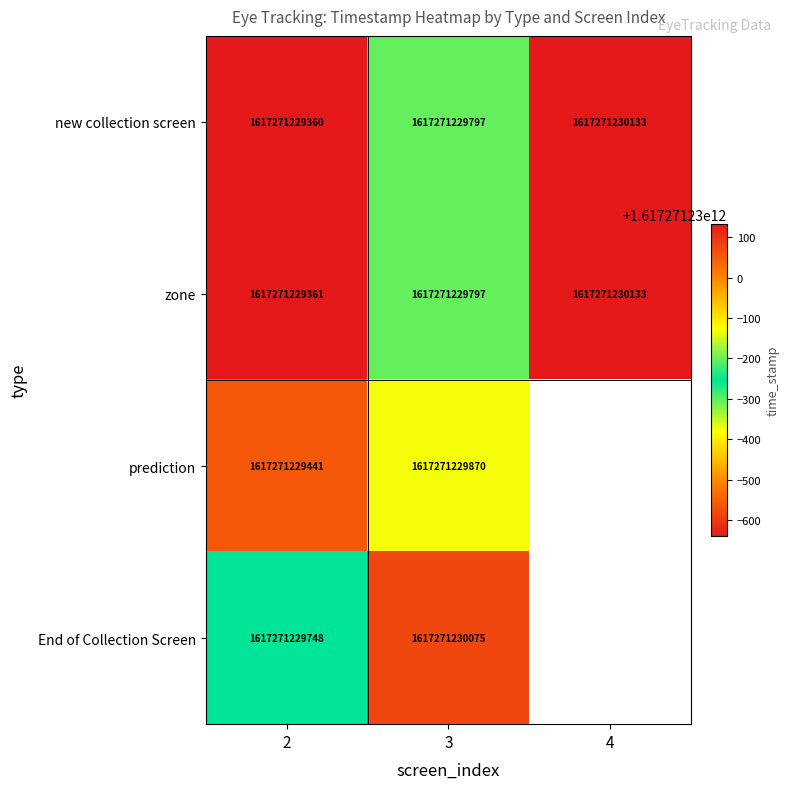

What is the spread (max minus min) of values at 2?

388